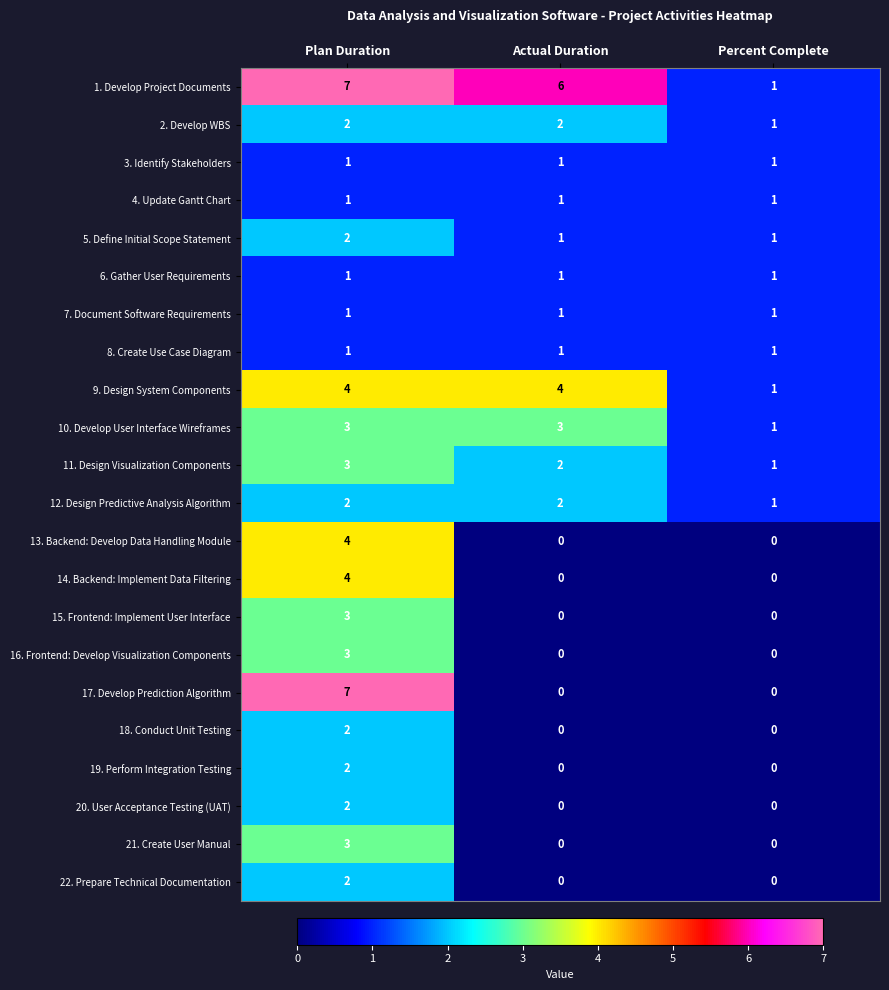

What is the maximum value shown in the chart?

7